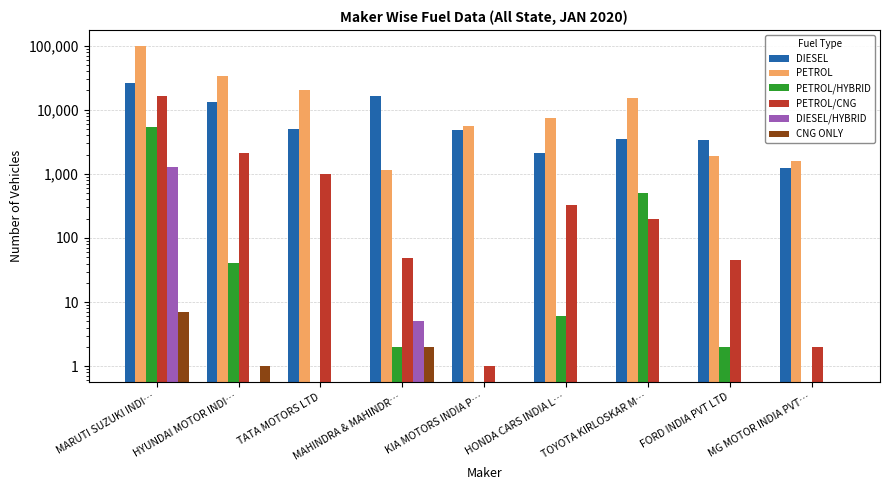

List the labels in order of CNG ONLY value, largest first.

MARUTI SUZUKI INDI…, MAHINDRA & MAHINDR…, HYUNDAI MOTOR INDI…, TATA MOTORS LTD, KIA MOTORS INDIA P…, HONDA CARS INDIA L…, TOYOTA KIRLOSKAR M…, FORD INDIA PVT LTD, MG MOTOR INDIA PVT…